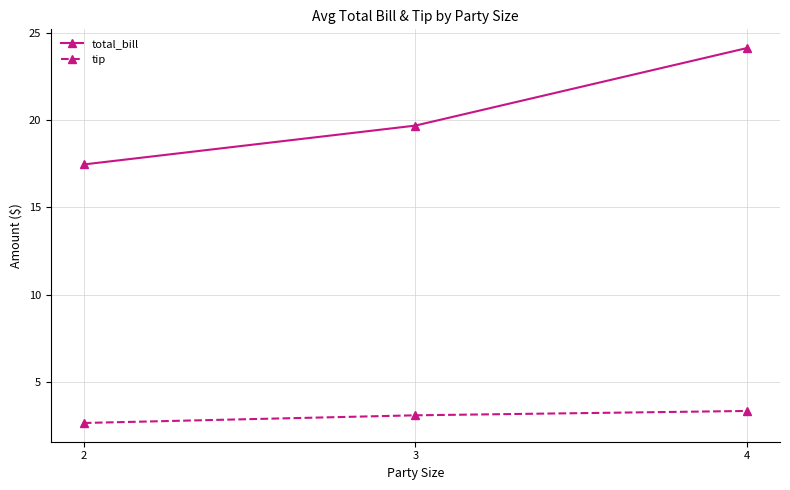

What is the average value of the tip series?

3.0